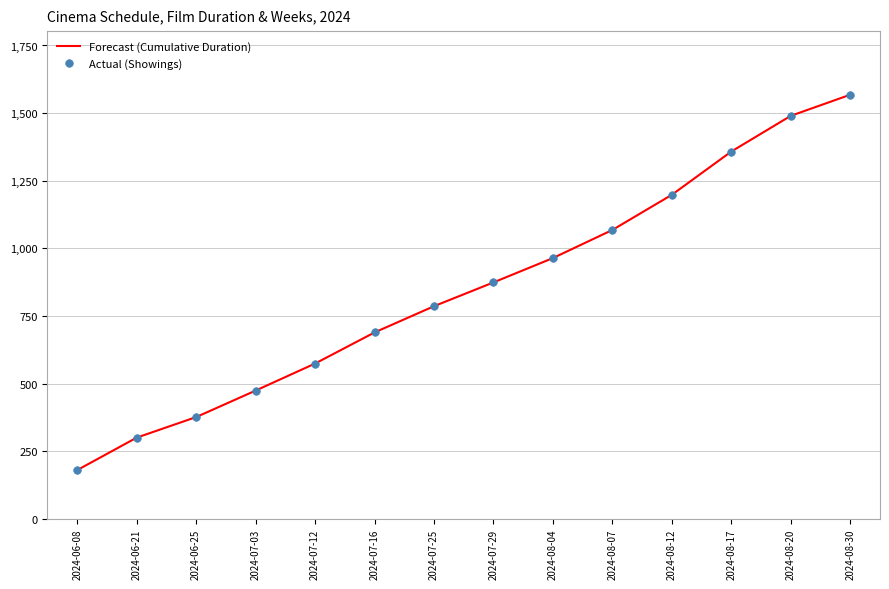

Rank the categories by value from lowest to highest.

2024-06-08, 2024-06-21, 2024-06-25, 2024-07-03, 2024-07-12, 2024-07-16, 2024-07-25, 2024-07-29, 2024-08-04, 2024-08-07, 2024-08-12, 2024-08-17, 2024-08-20, 2024-08-30